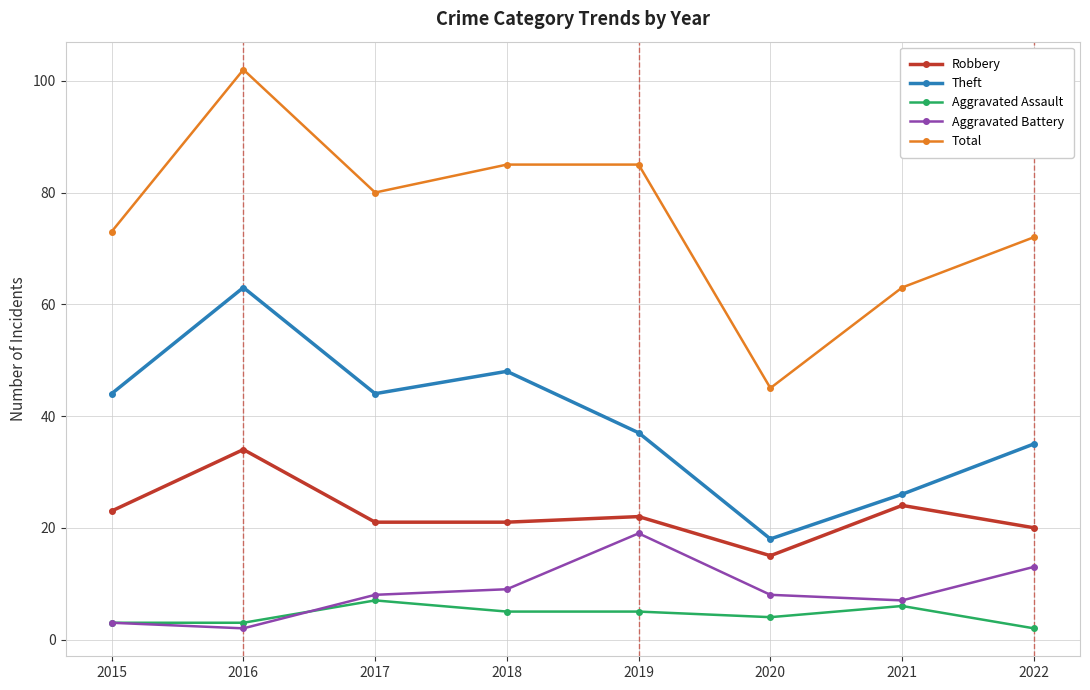

What is the difference between the highest and lowest values at 2017?

73